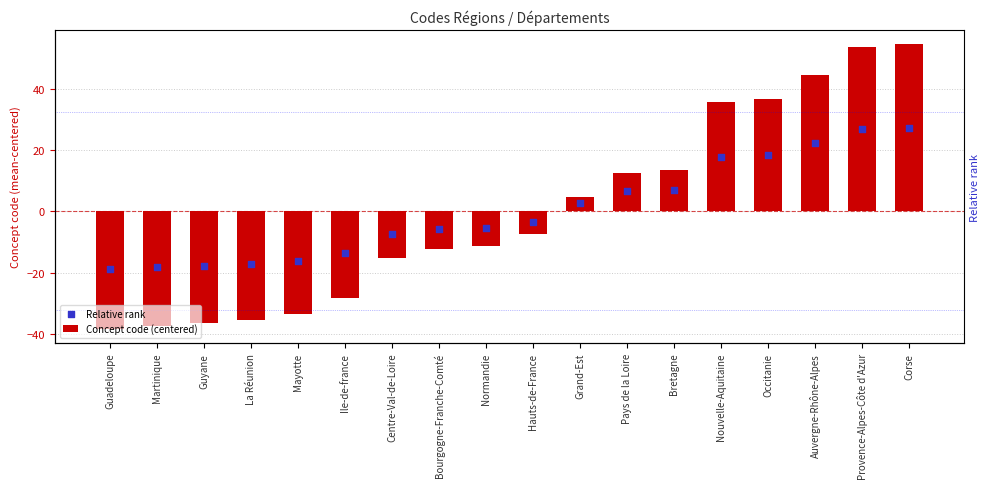

Which series has the largest total across all categories?

Relative rank